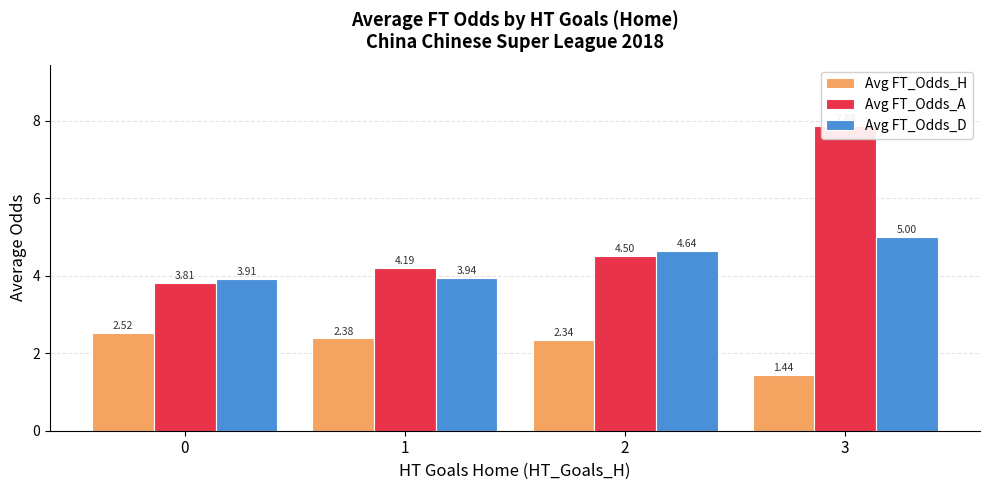

Read the Avg FT_Odds_H value at 0.

2.5